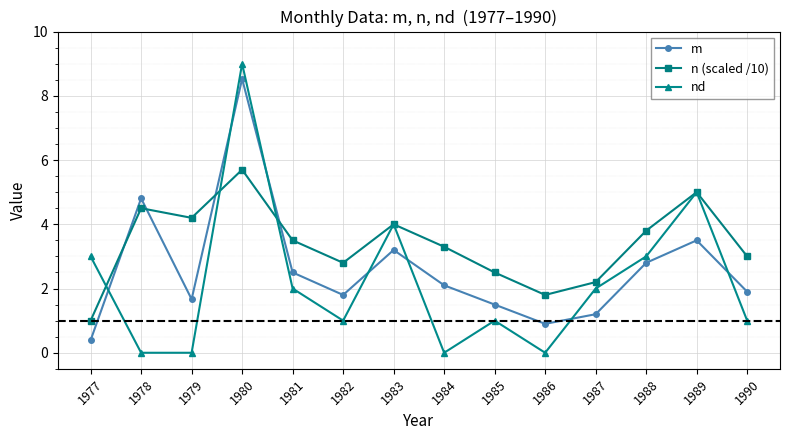

True or false: m and nd cross at least once.

True